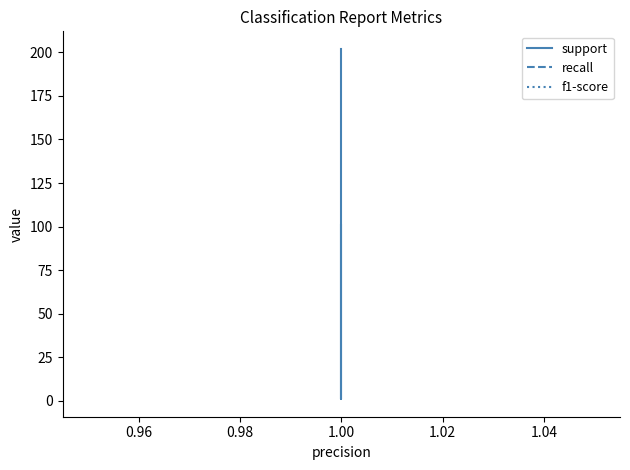

What is the sum of all recall values?

5